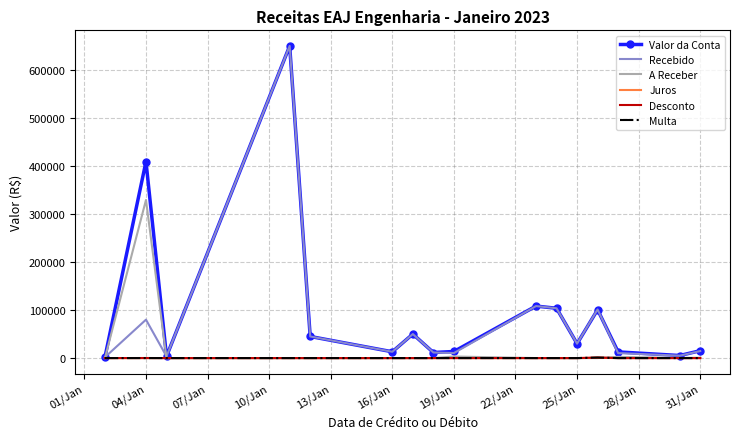

What is the highest value of the Recebido series?

650000.0